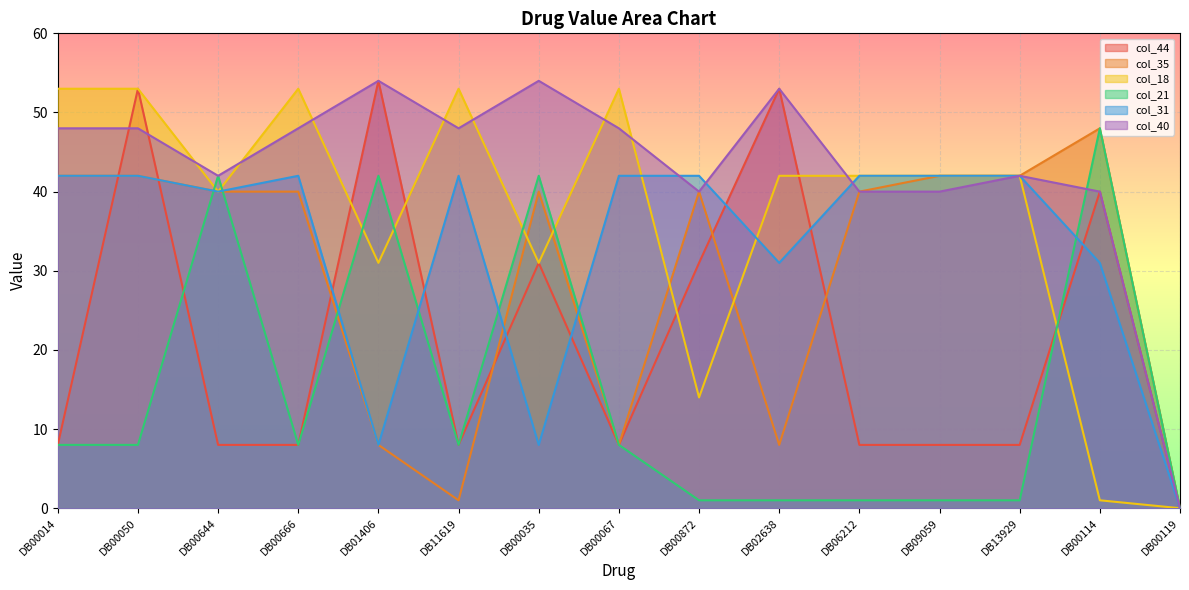

Where do col_40 and col_18 first cross each other?

DB00050 and DB00644